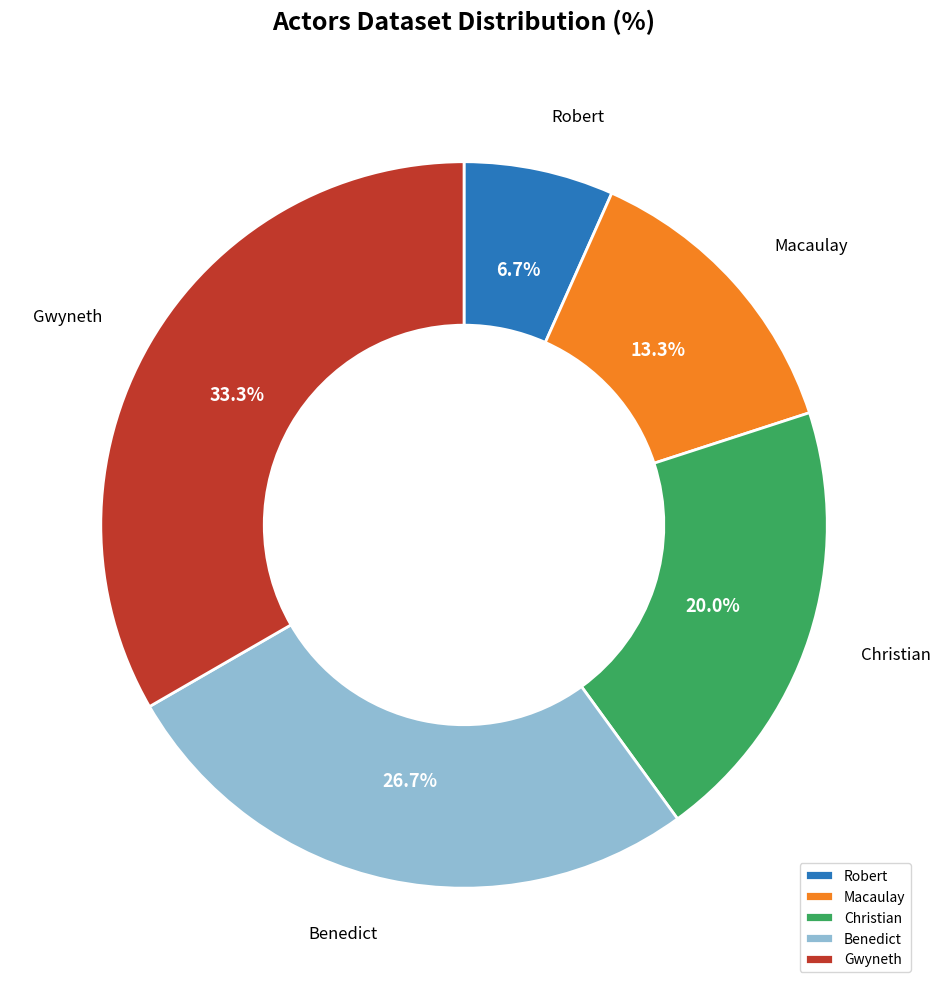

To the nearest percent, what percentage of the pie is Gwyneth?

33%